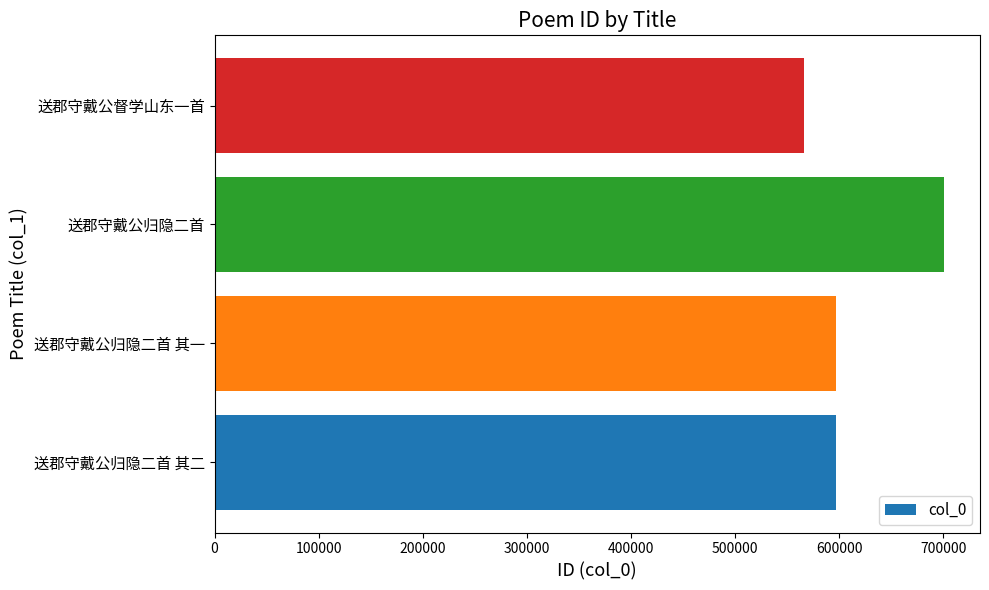

At which category does the chart reach its peak across all series?

送郡守戴公归隐二首